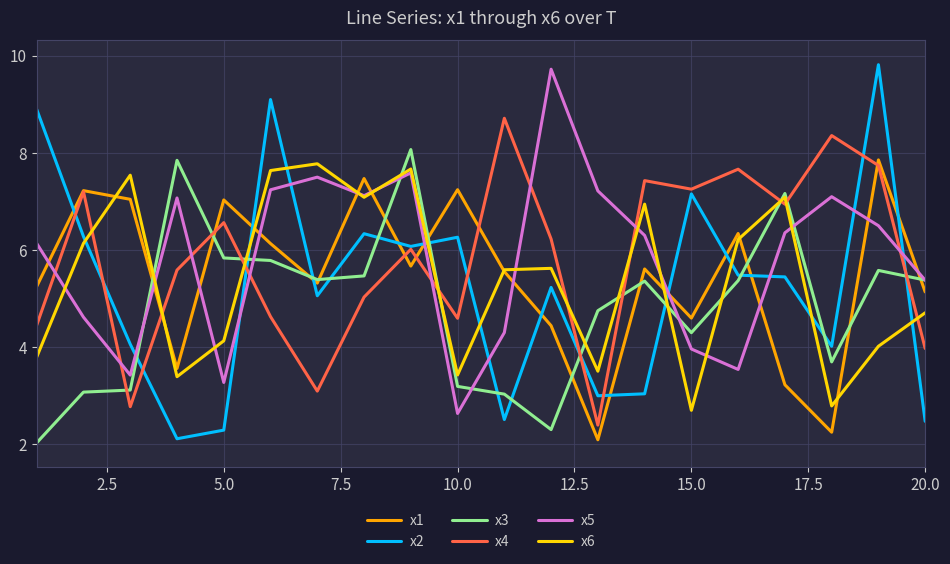

Which series has the widest spread of values?

x2